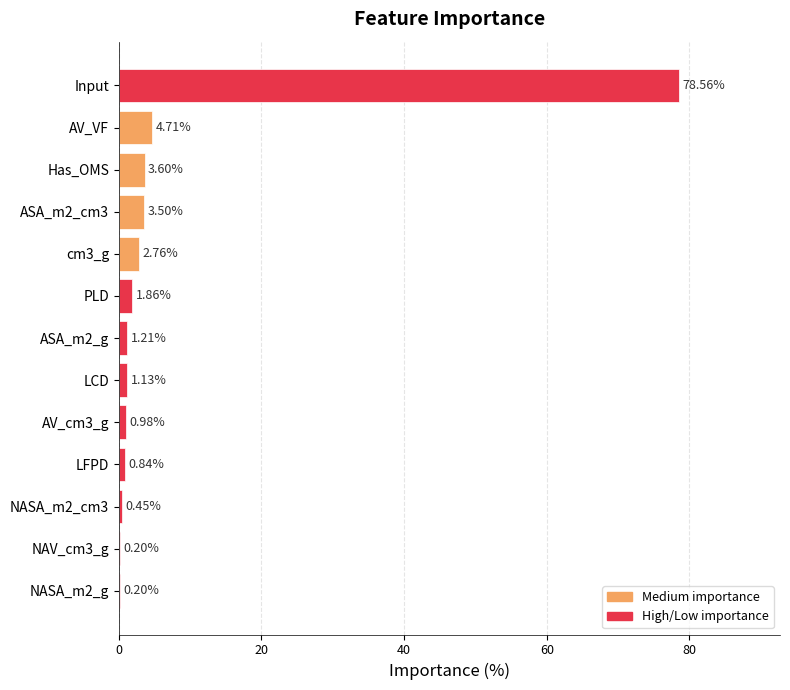

How many categories are shown in the chart?

13